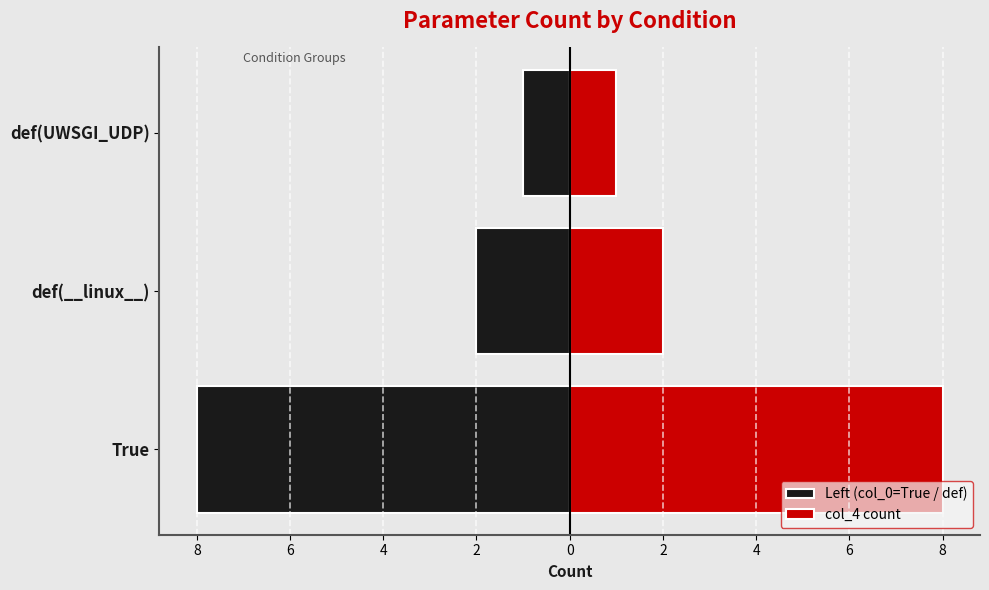

What is the difference between the highest and lowest values at def(__linux__)?

4